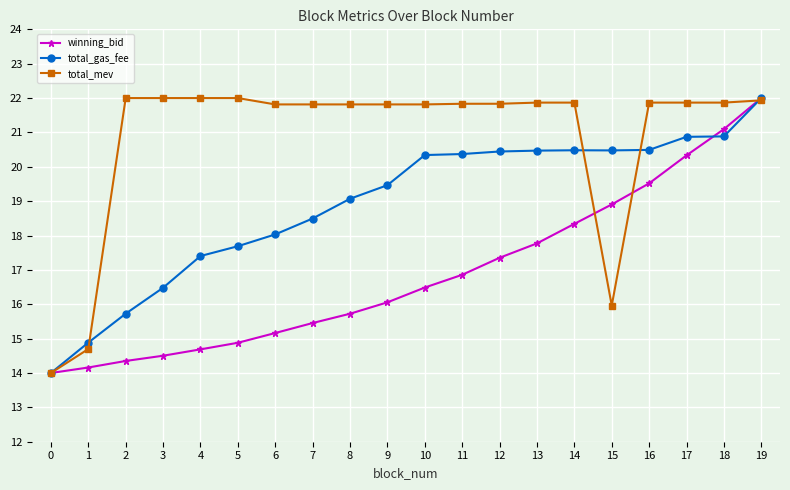

True or false: total_mev has a value of 33.8 at 4.

False